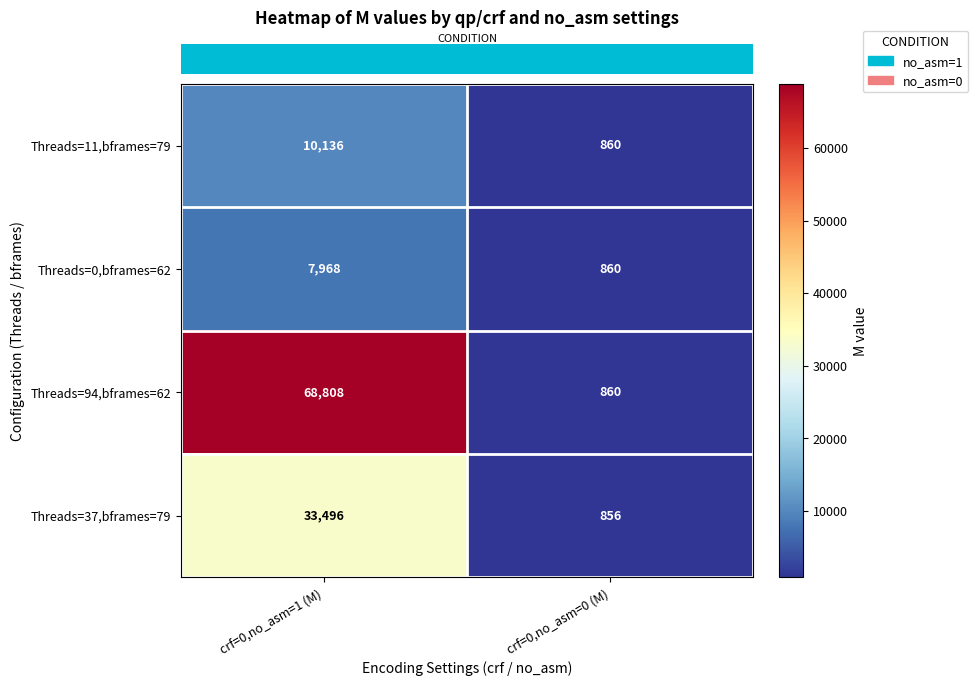

How many series are shown in this chart?

4